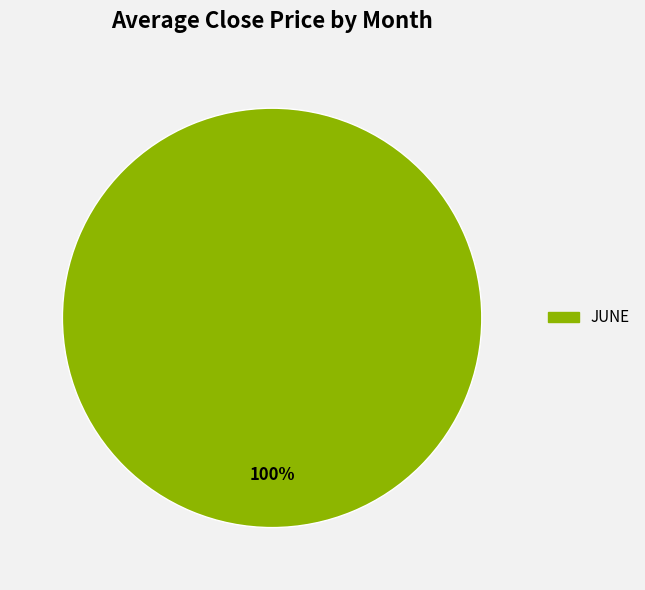

Does any single category account for the majority?

Yes